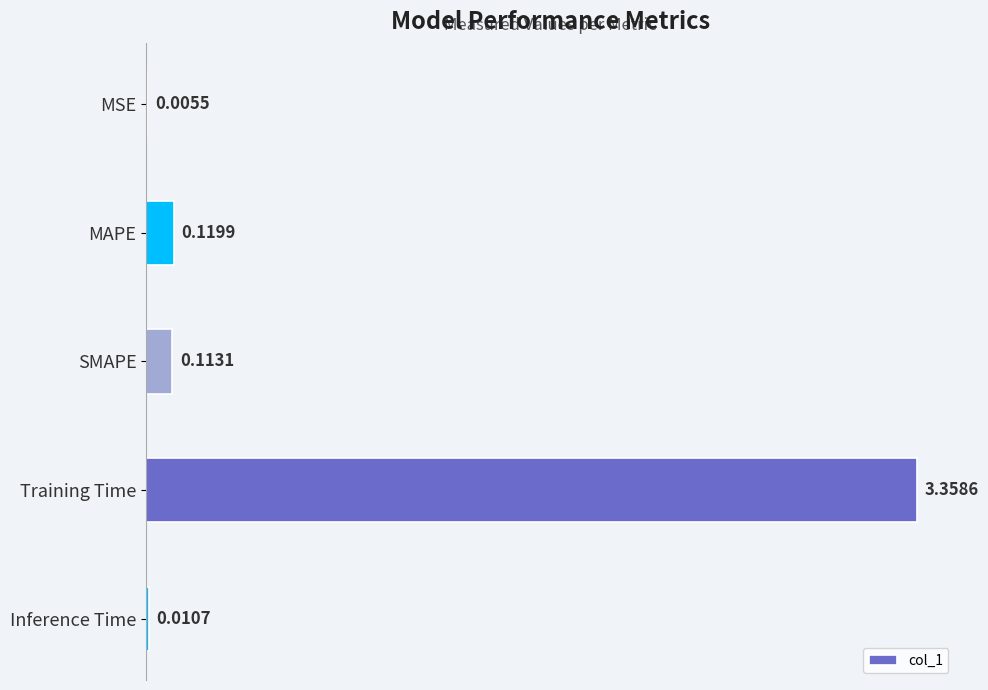

At which category does the chart reach its peak across all series?

Training Time